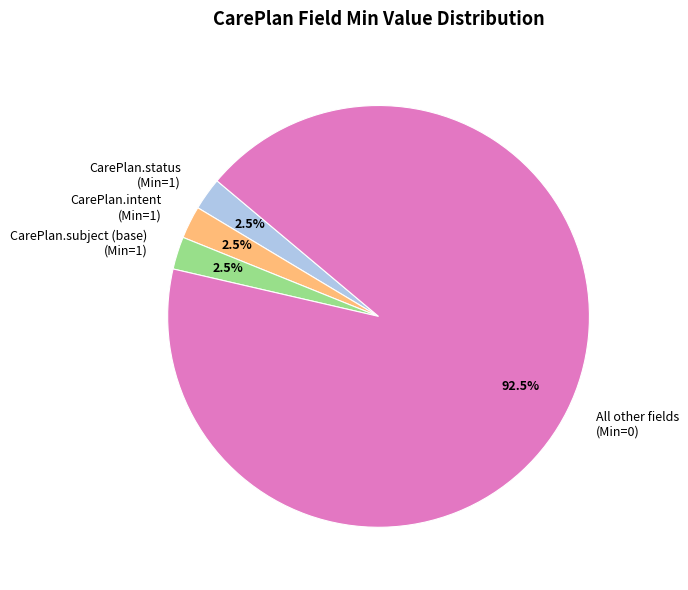

Does any single category account for the majority?

Yes